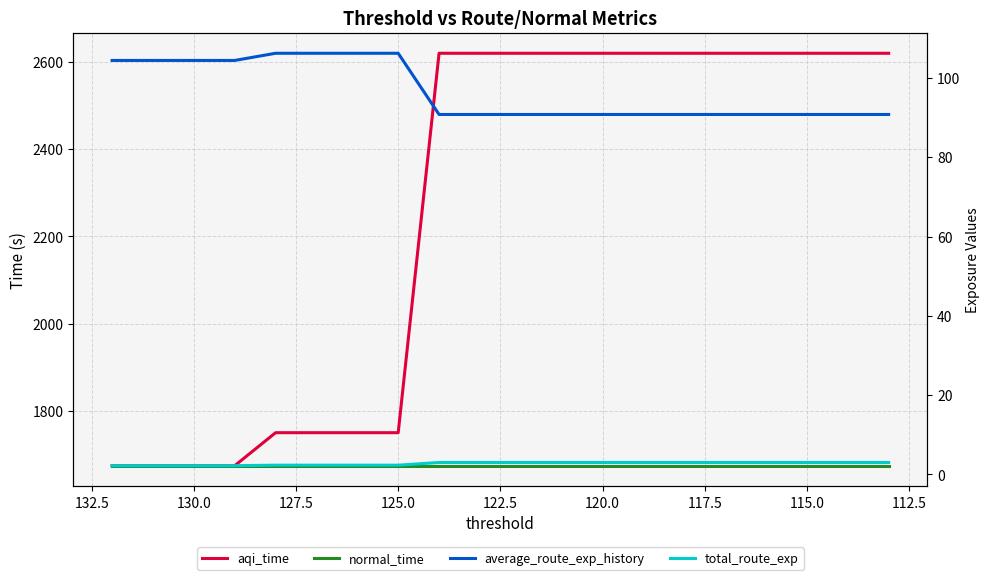

Rank the series by their maximum value, from highest to lowest.

aqi_time, normal_time, average_route_exp_history, total_route_exp